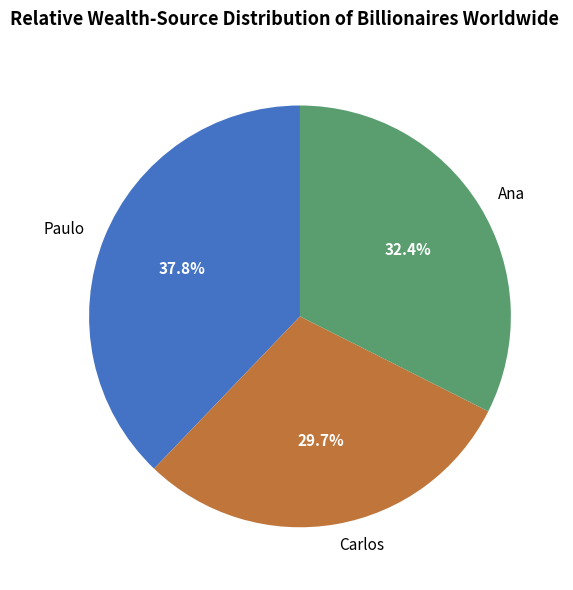

To the nearest percent, what is the difference between the largest and smallest slice percentages?

8%